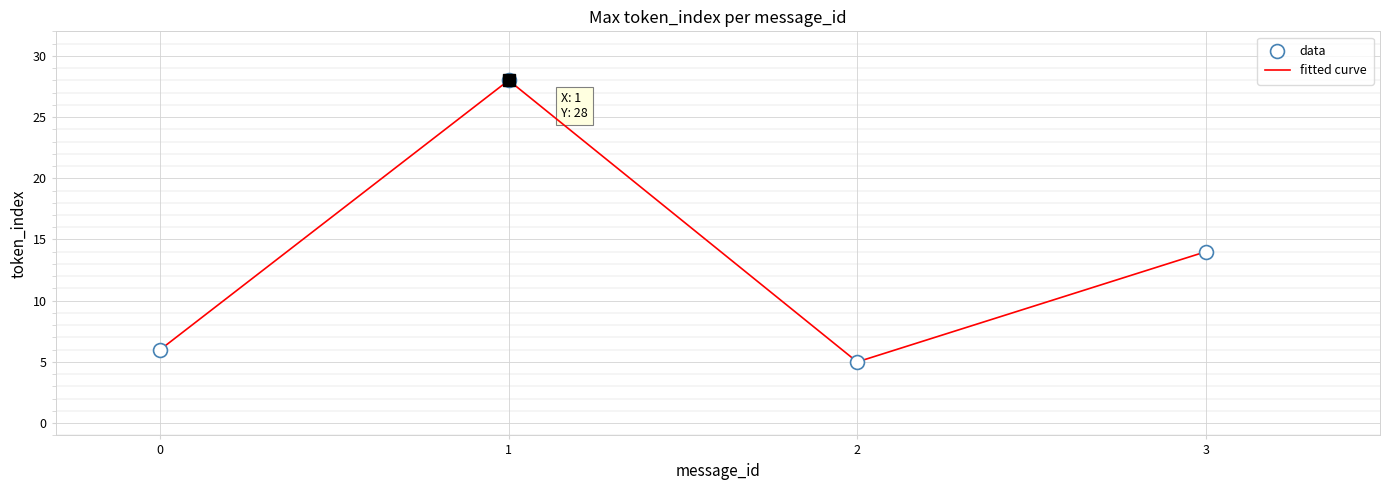

Where does the data series first go above 14?

1